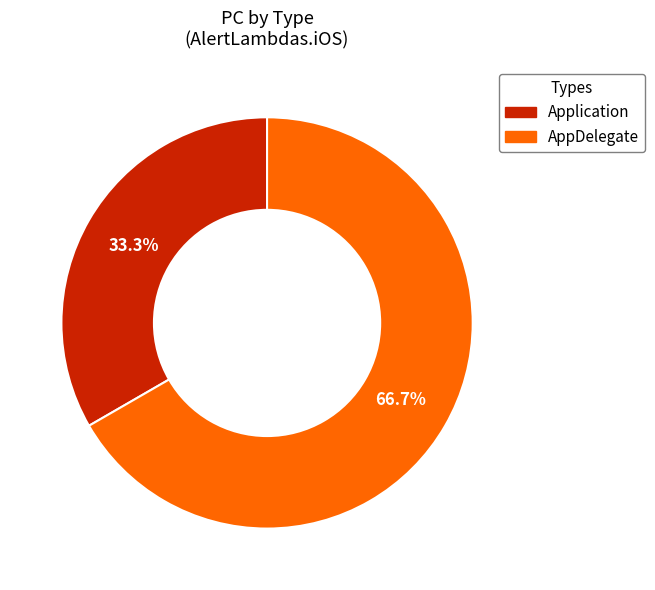

What percentage is the AppDelegate slice, to the nearest percent?

67%